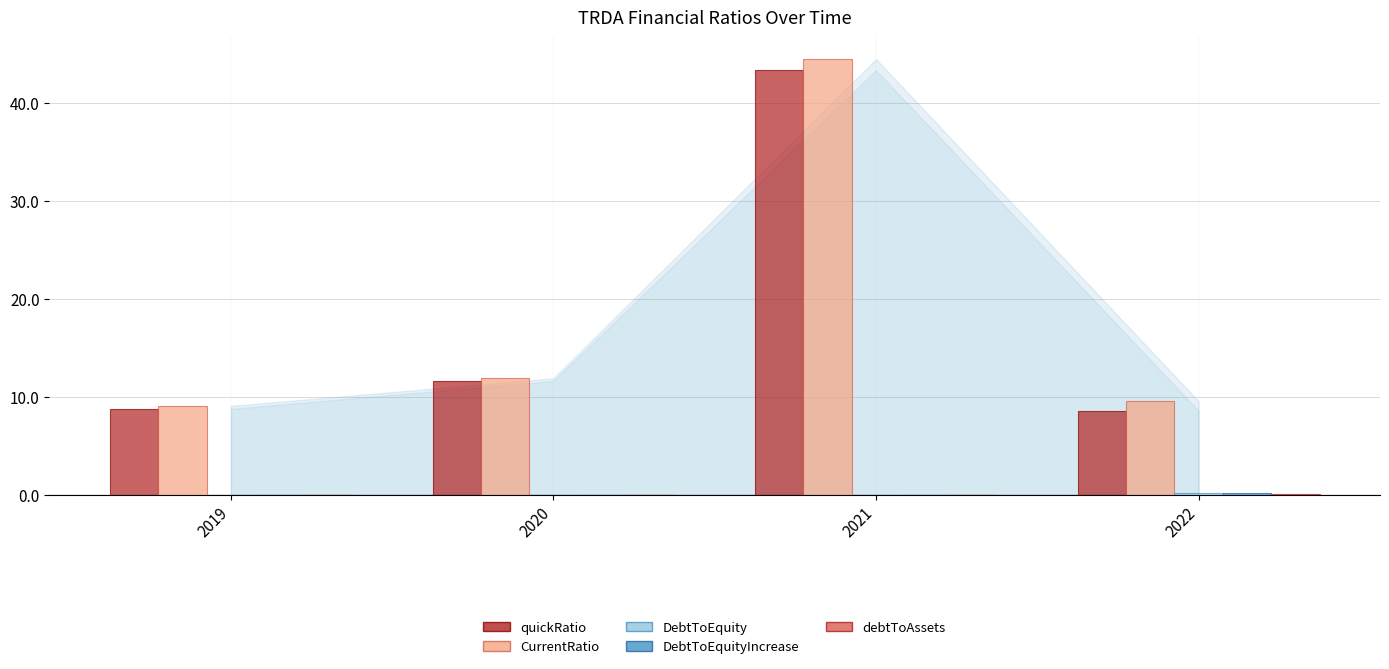

Which category has the highest value across all series?

2021